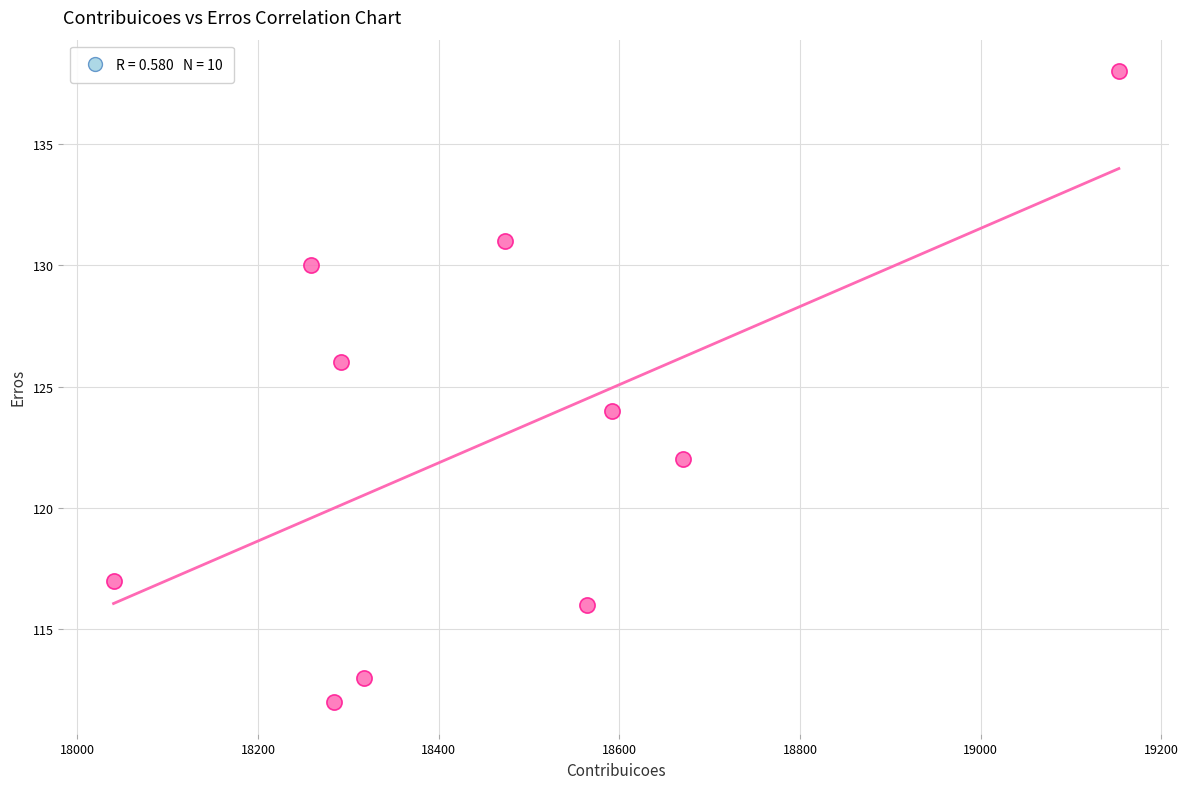

What is the average Y value?

123